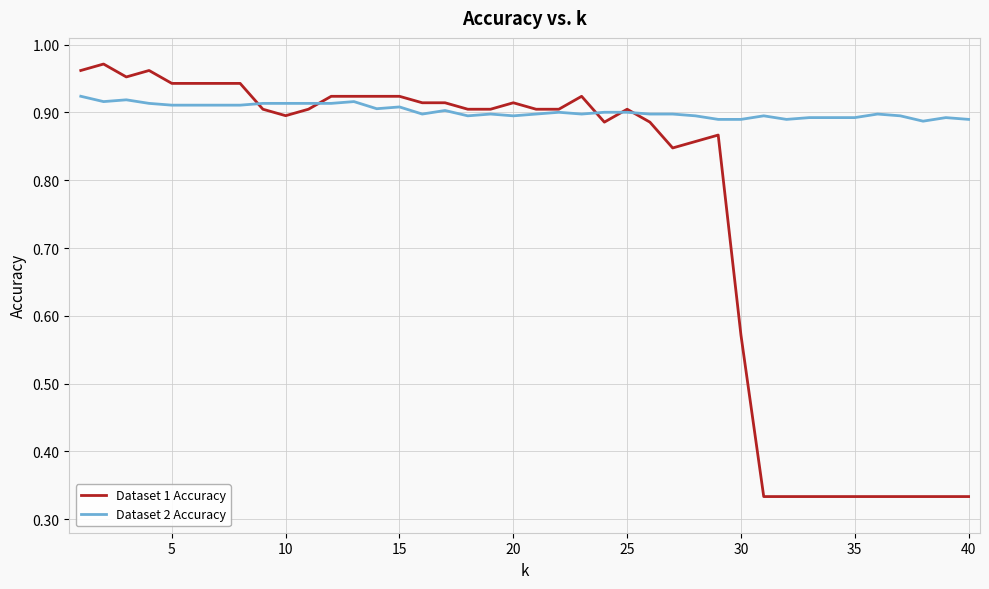

List the series in order of their peak value, highest first.

Dataset 1 Accuracy, Dataset 2 Accuracy